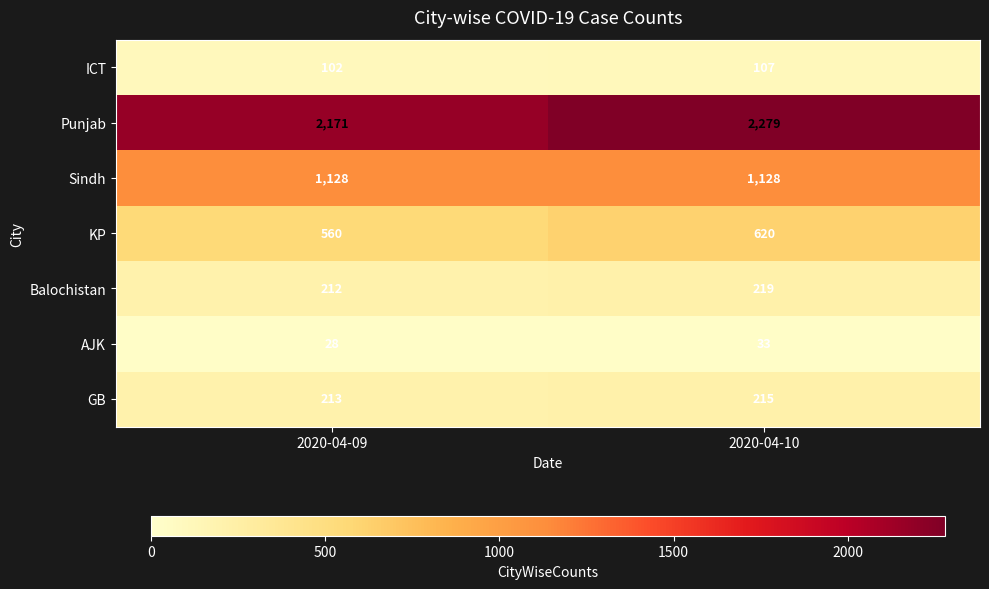

Which category has the highest value across all series?

2020-04-10